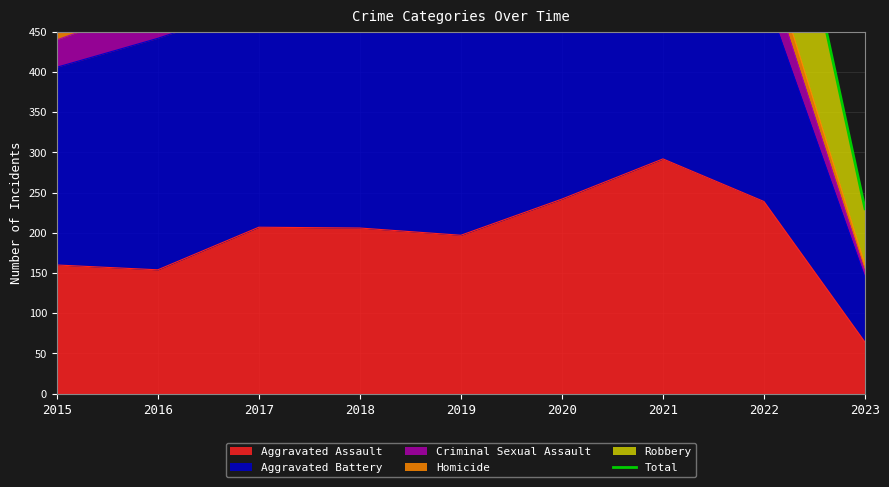

The Aggravated Assault series shows 148 at 2021. True or false?

False